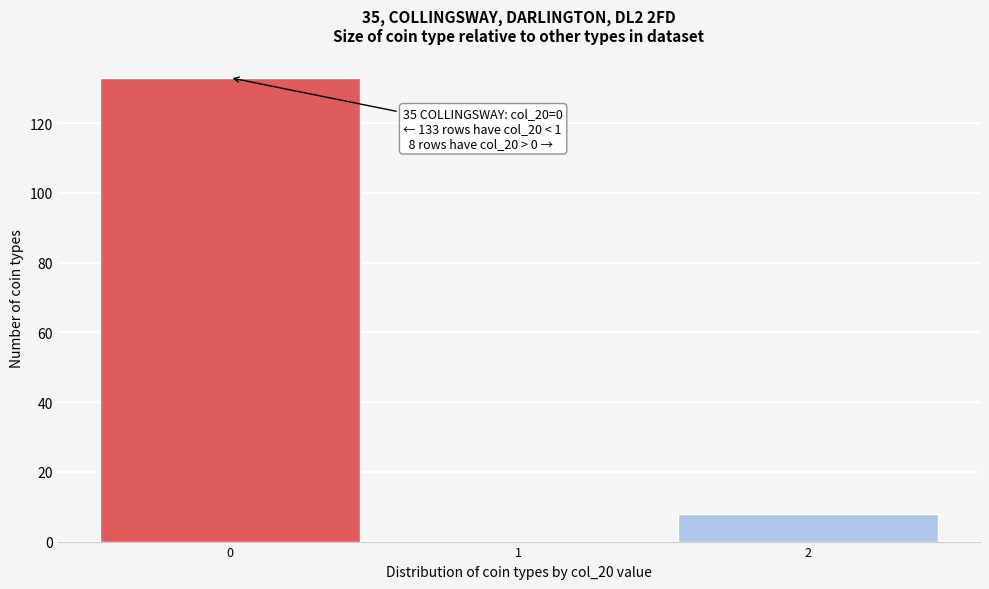

Reading left to right, list all the values displayed in this chart.

0=133	1=0	2=8